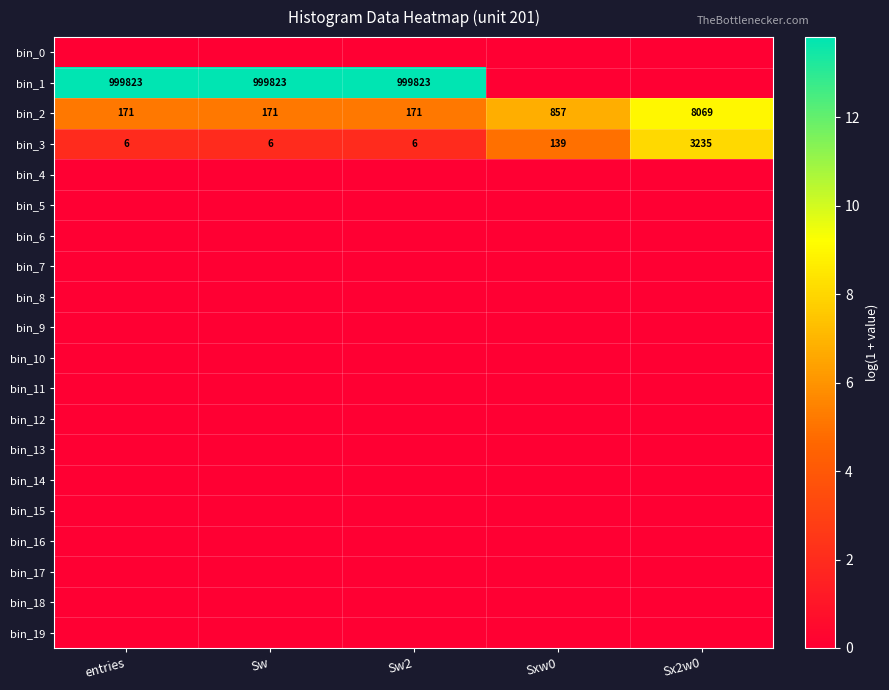

The value of bin_1 at Sw2 is 1733967. True or false?

False